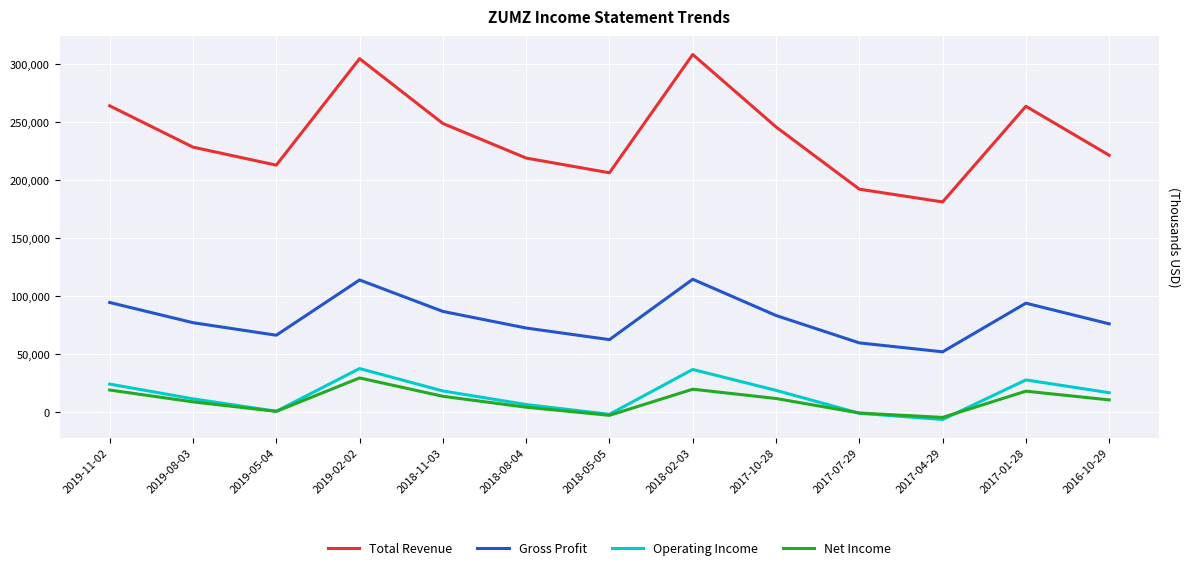

True or false: Net Income and Gross Profit intersect in this chart.

False